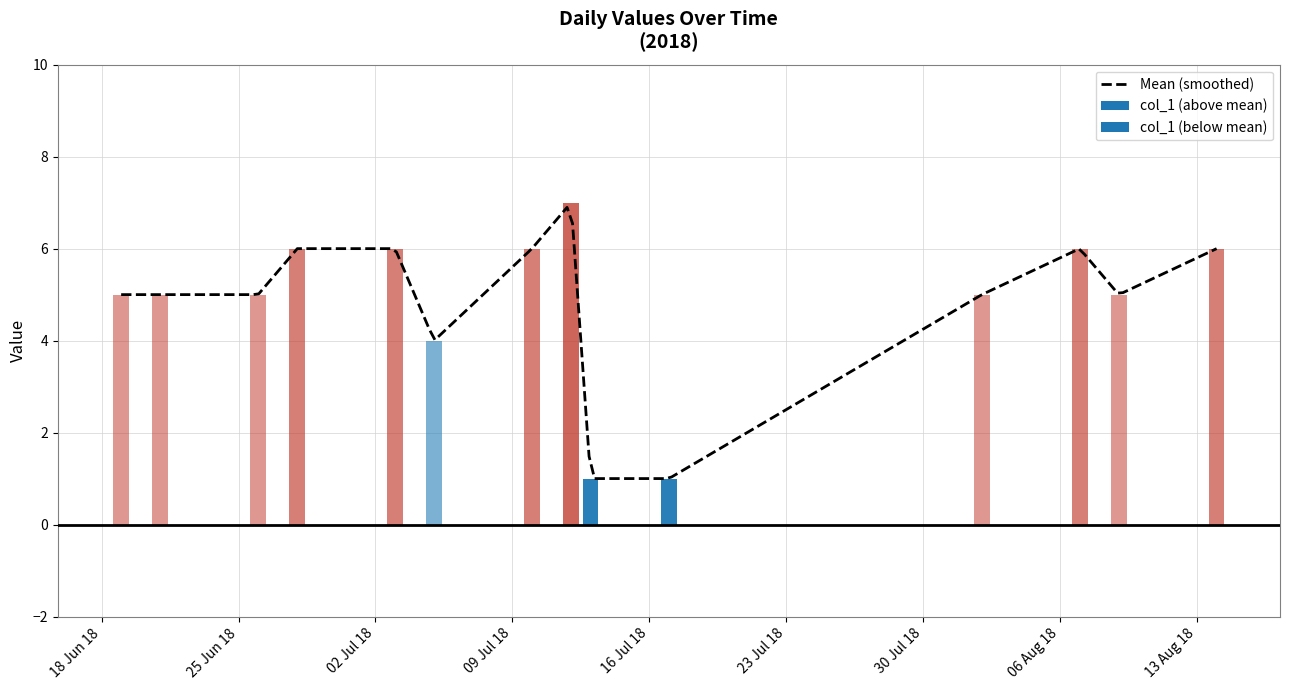

True or false: the data shows 6 at 2018-07-10.

True